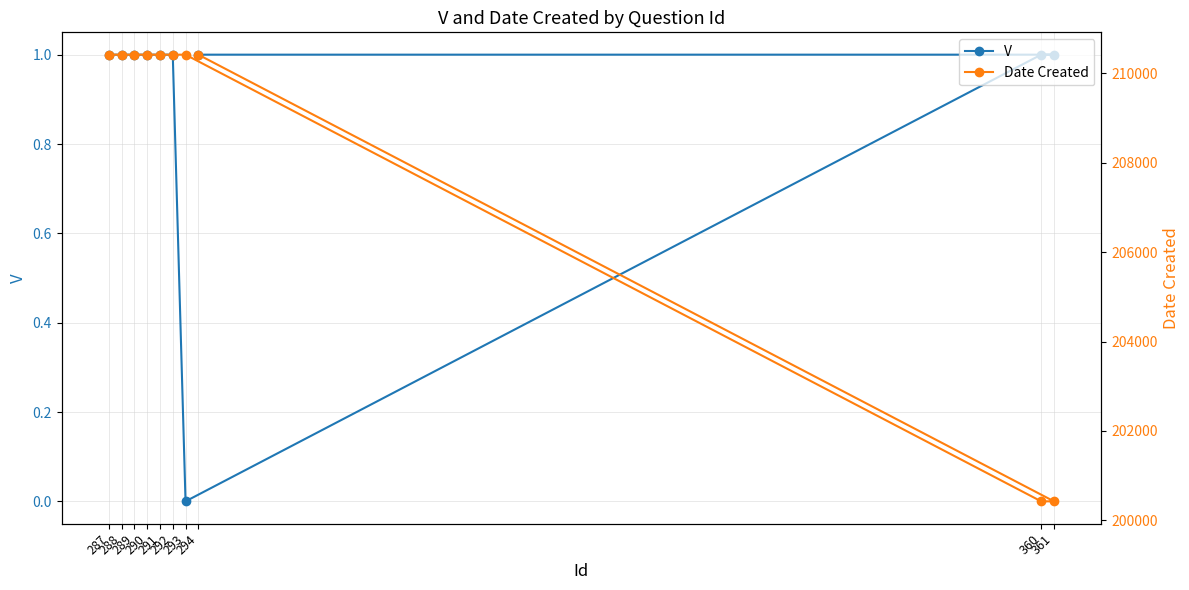

Which series has the largest total across all categories?

Date Created